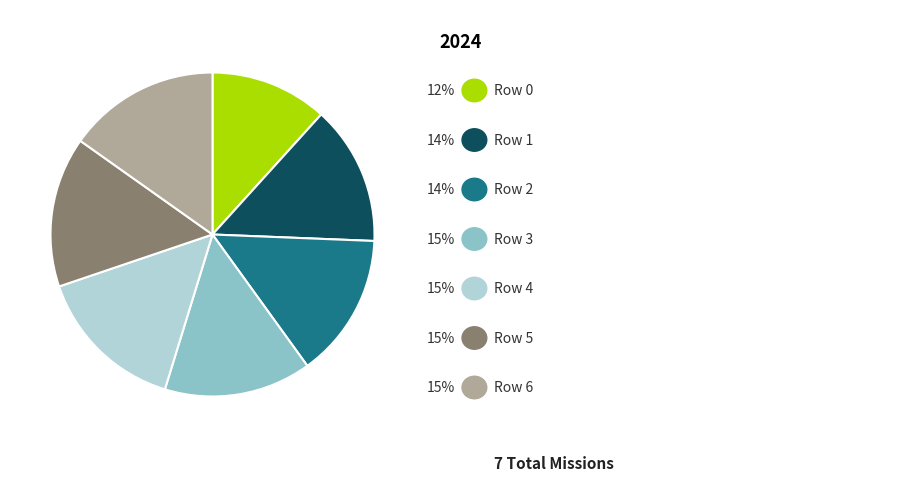

Count the number of slices in the pie.

7